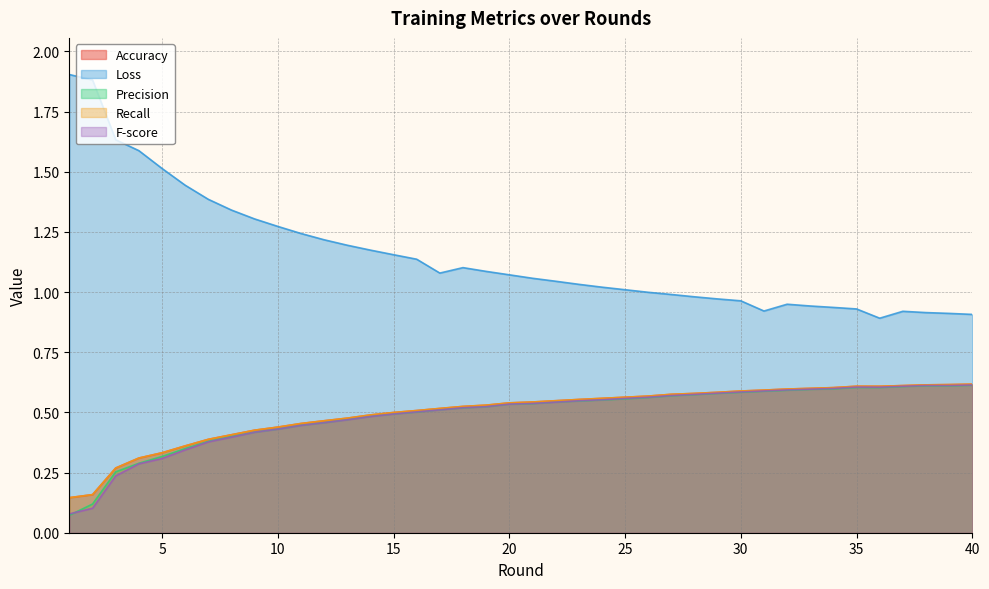

What are all the series names shown in the legend?

Accuracy, Loss, Precision, Recall, F-score